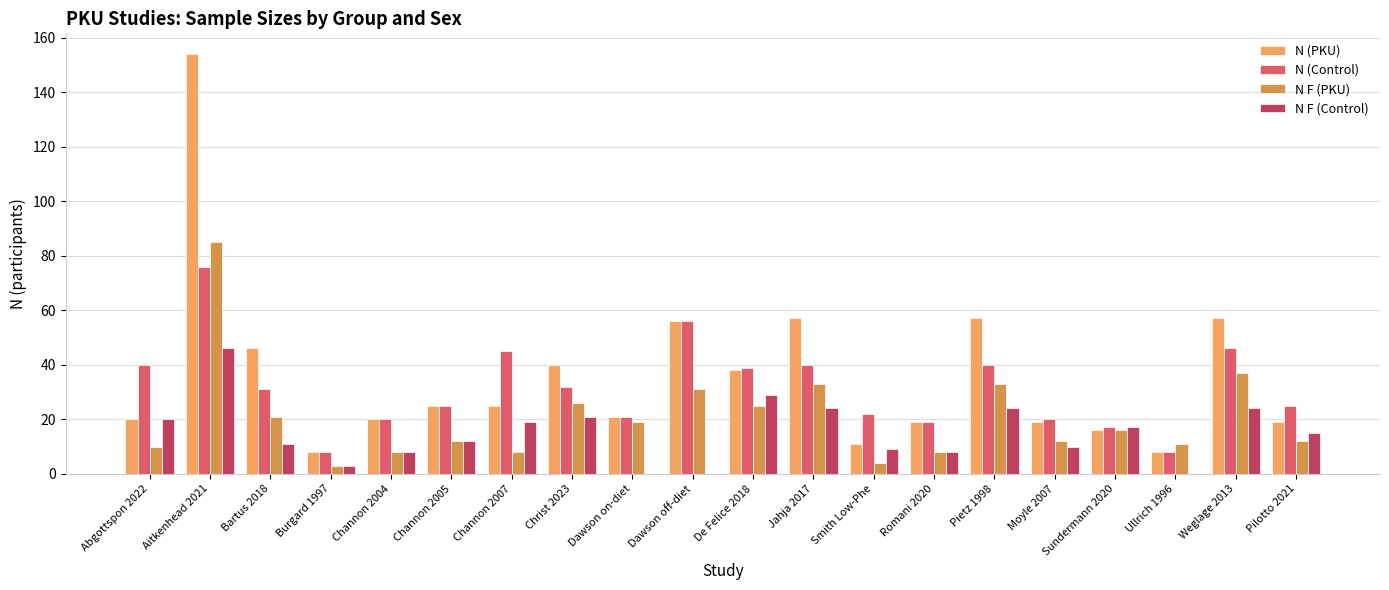

The value of N F (PKU) at Bartus 2018 is 31. True or false?

False